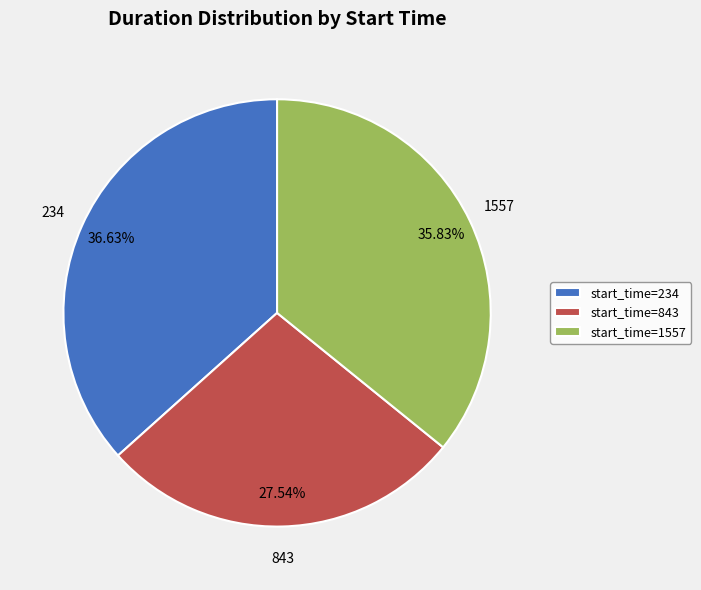

Which category has the smallest portion of the pie?

start_time=843